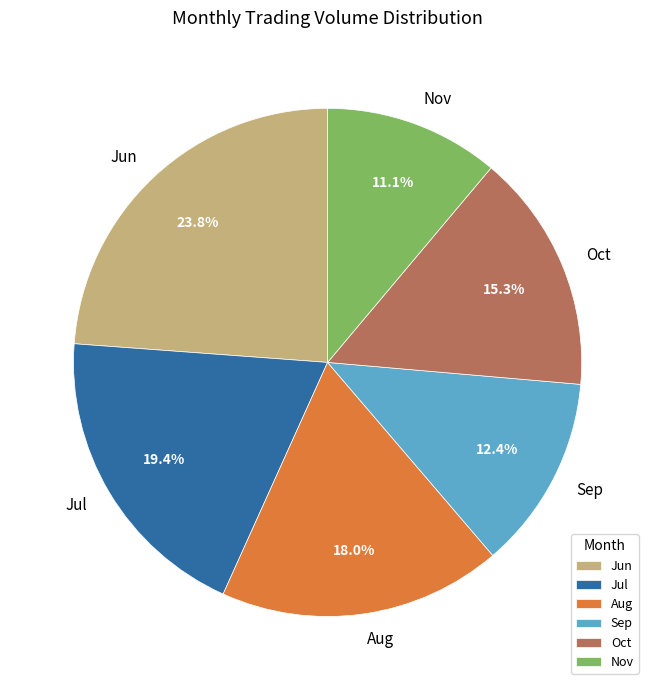

Does Jul represent more than half of the total?

No